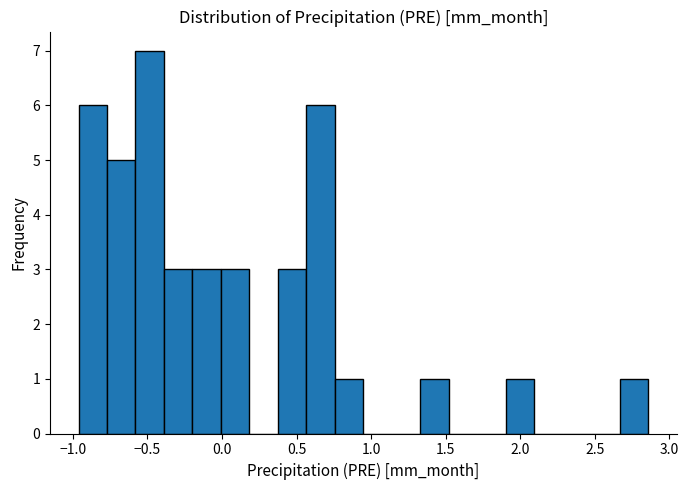

Read against the x-axis, roughly where is the centre of the tallest bar?

-0.50